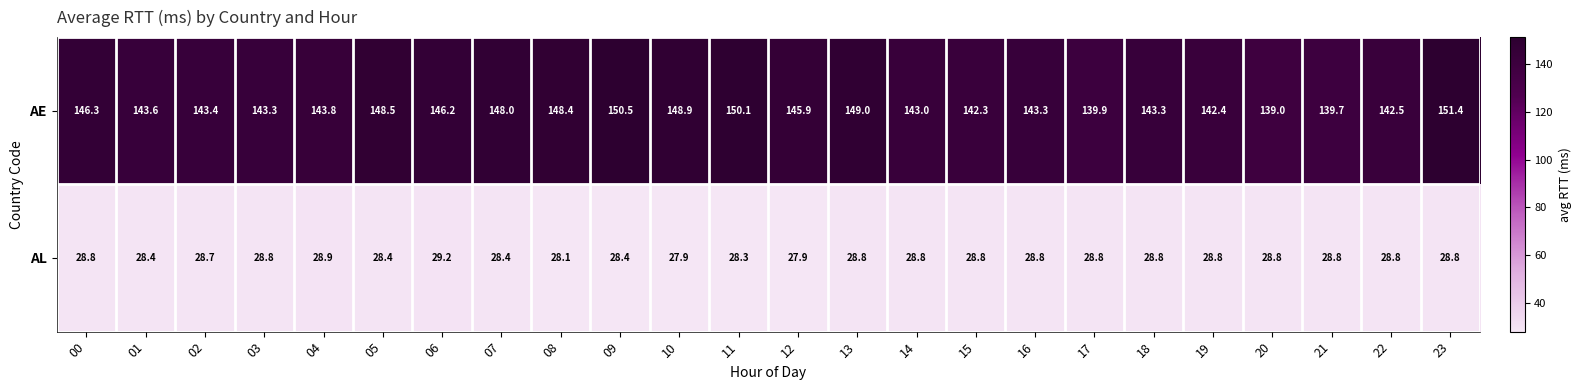

Count the number of categories in the chart.

24